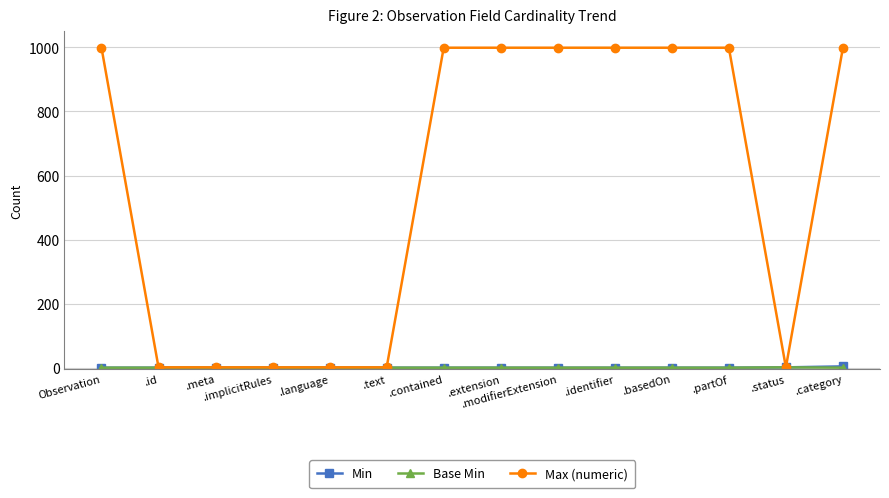

Count the number of data series in this chart.

3